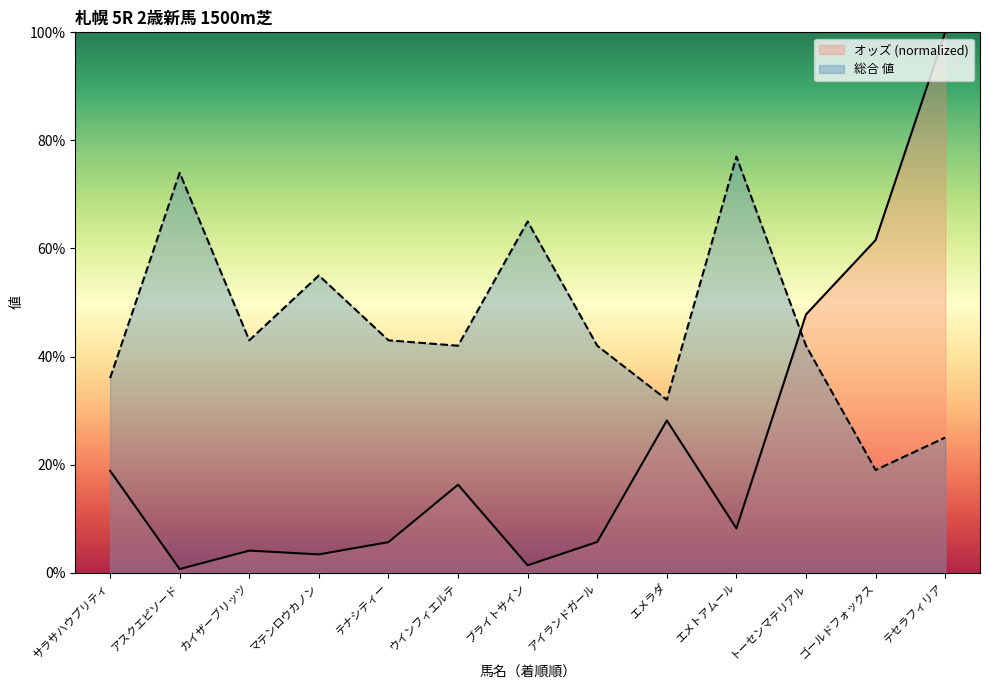

How many interior local valleys does the オッズ series have?

4